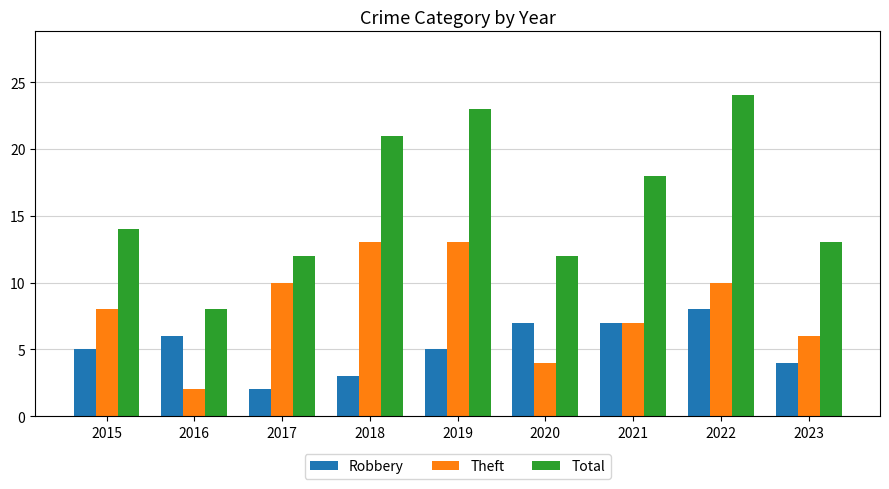

What is the approximate value of Total at 2021?

18